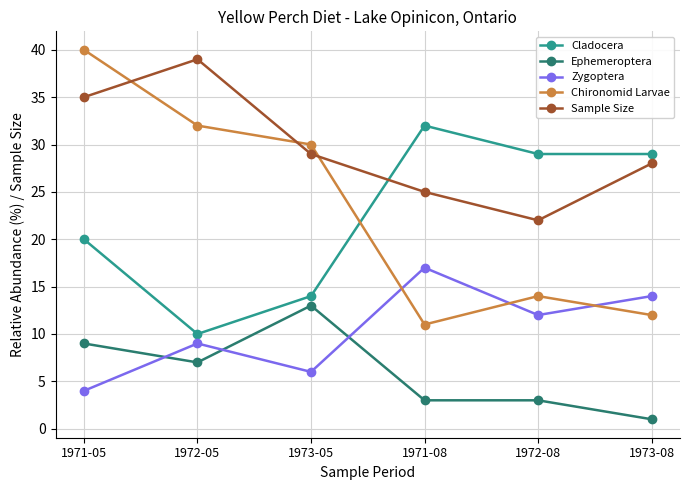

Is it true that Chironomid Larvae equals 25 at 1971-05?

False